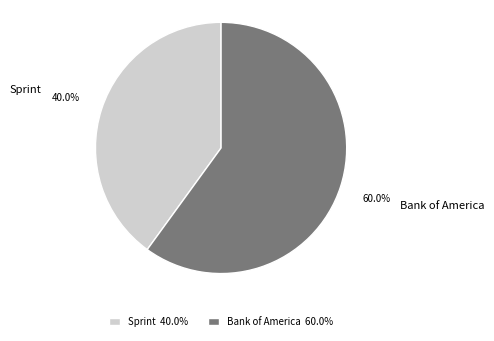

Which has a higher value, Sprint or Bank of America?

Bank of America